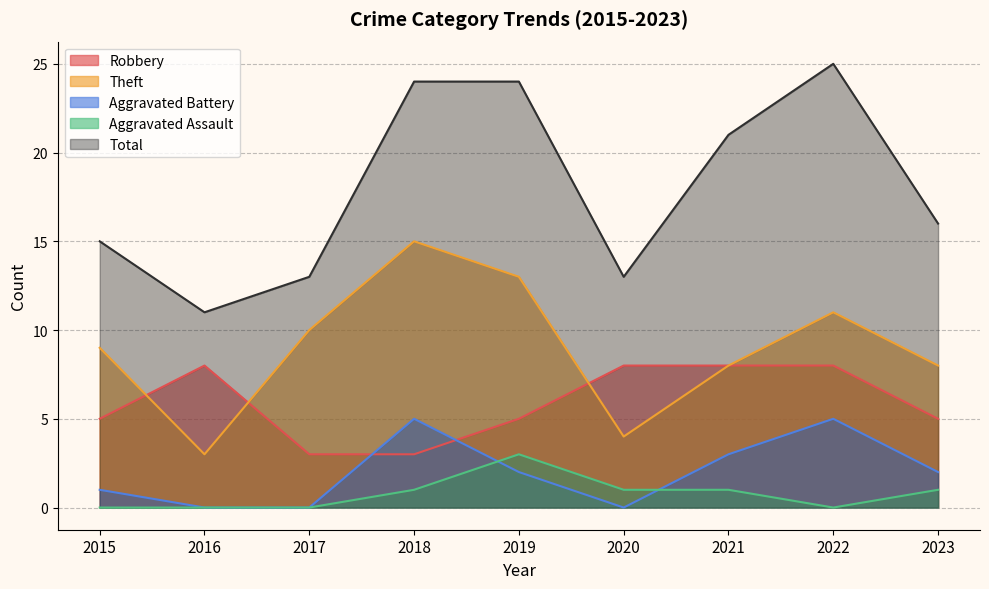

At how many categories does at least one series exceed 13?

6